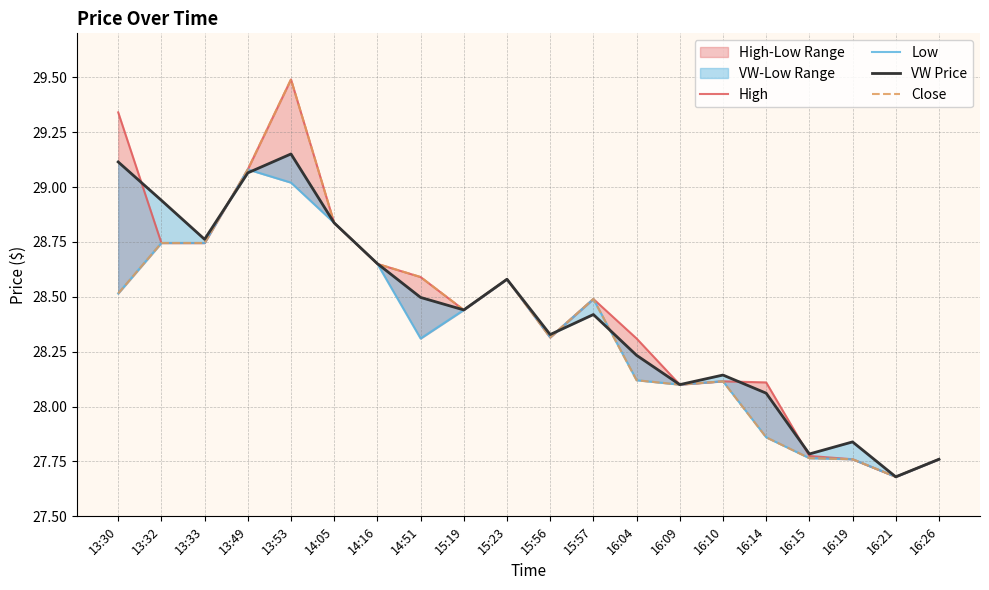

At how many categories does at least one series exceed 27?

20